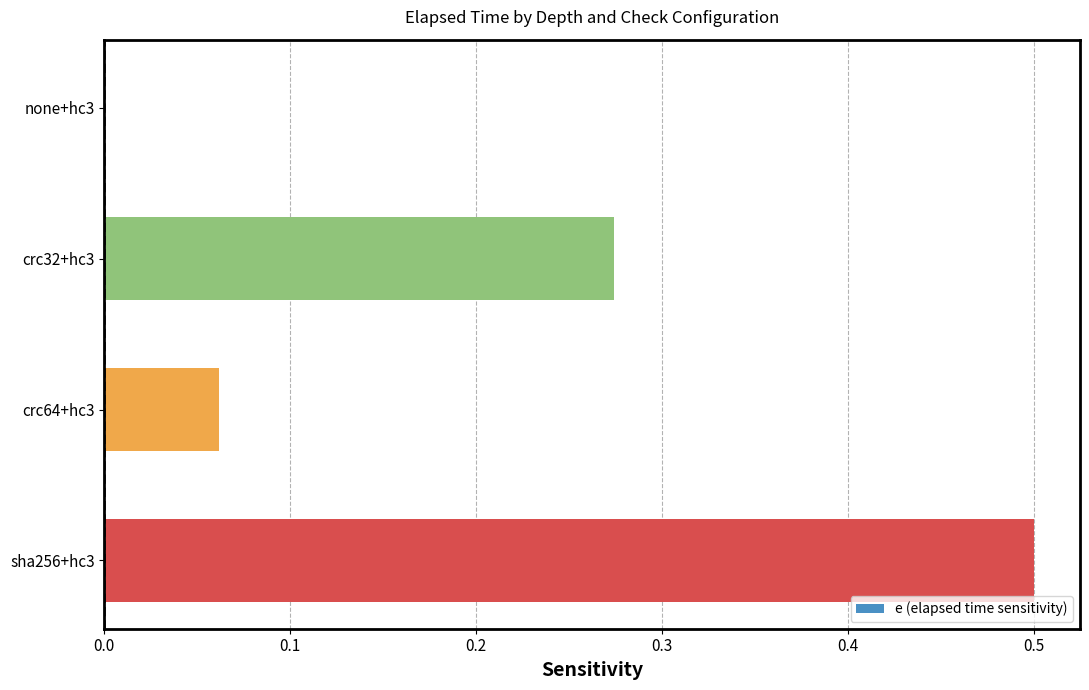

Read the value at sha256+hc3.

0.5